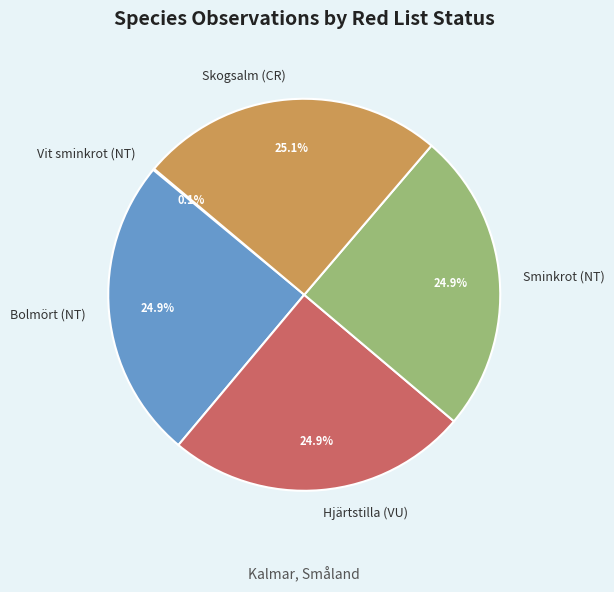

What portion of the pie excludes Hjärtstilla (VU)?

75.1%